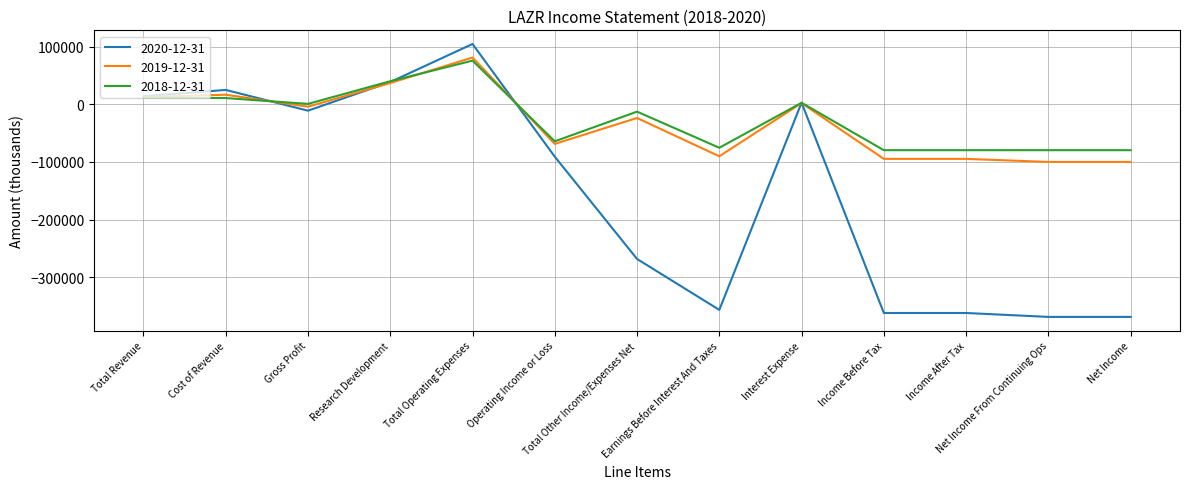

What is the greatest value displayed?

104800